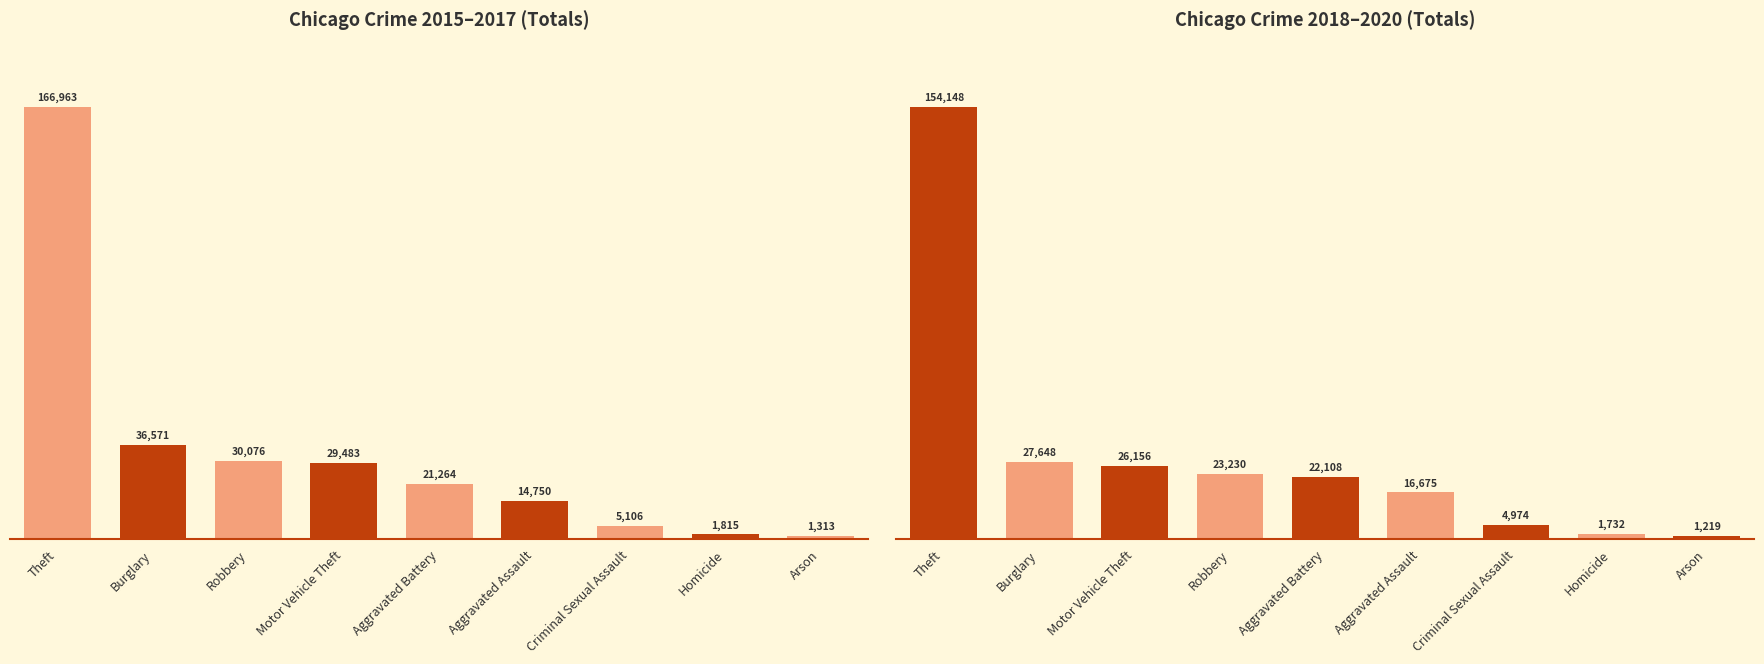

Rank the categories by value from highest to lowest.

Theft, Burglary, Motor Vehicle Theft, Robbery, Aggravated Battery, Aggravated Assault, Criminal Sexual Assault, Homicide, Arson